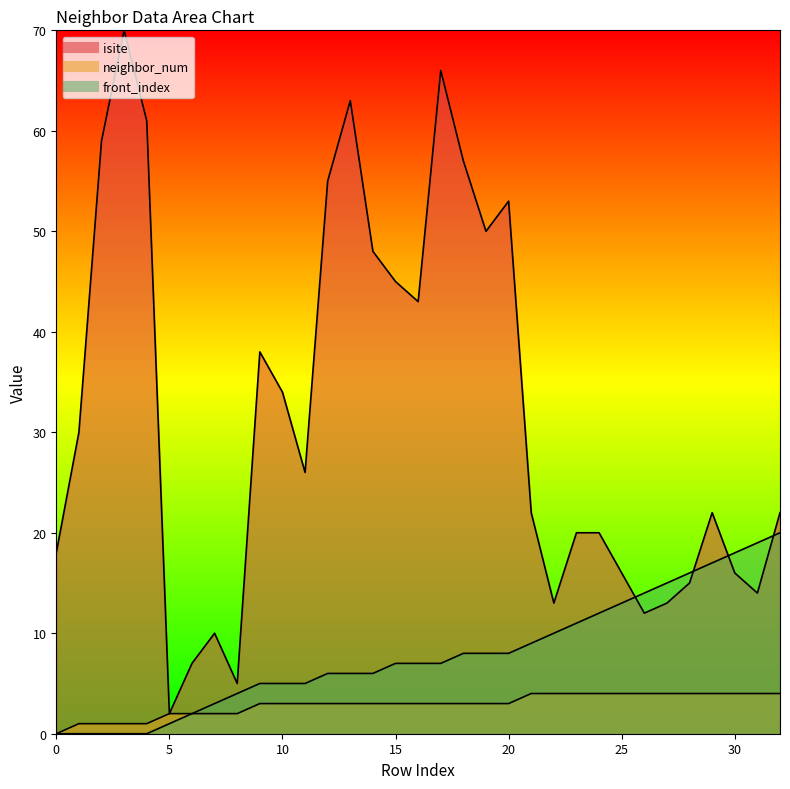

How many values in the isite series are below 22?

14